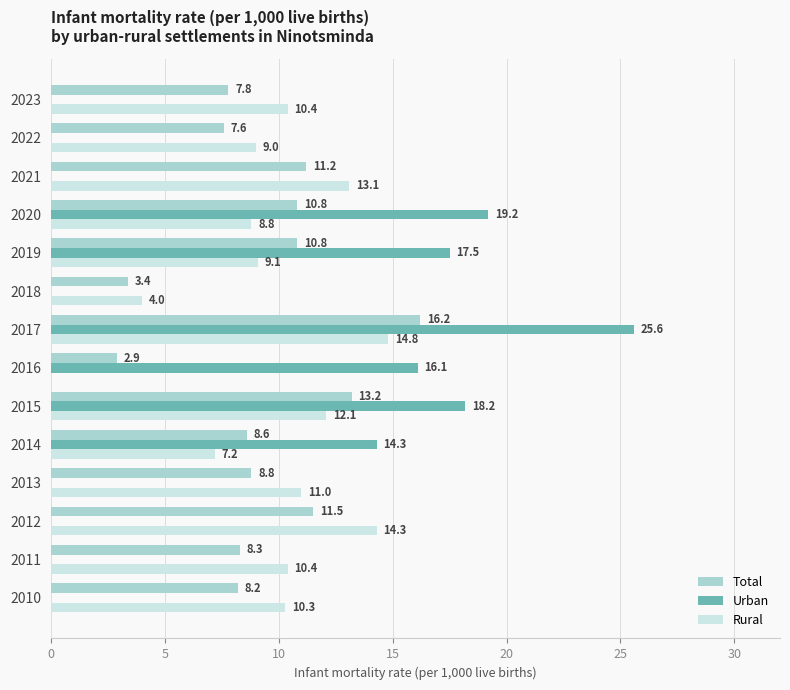

The value of Urban at 2012 is 0.0. True or false?

True